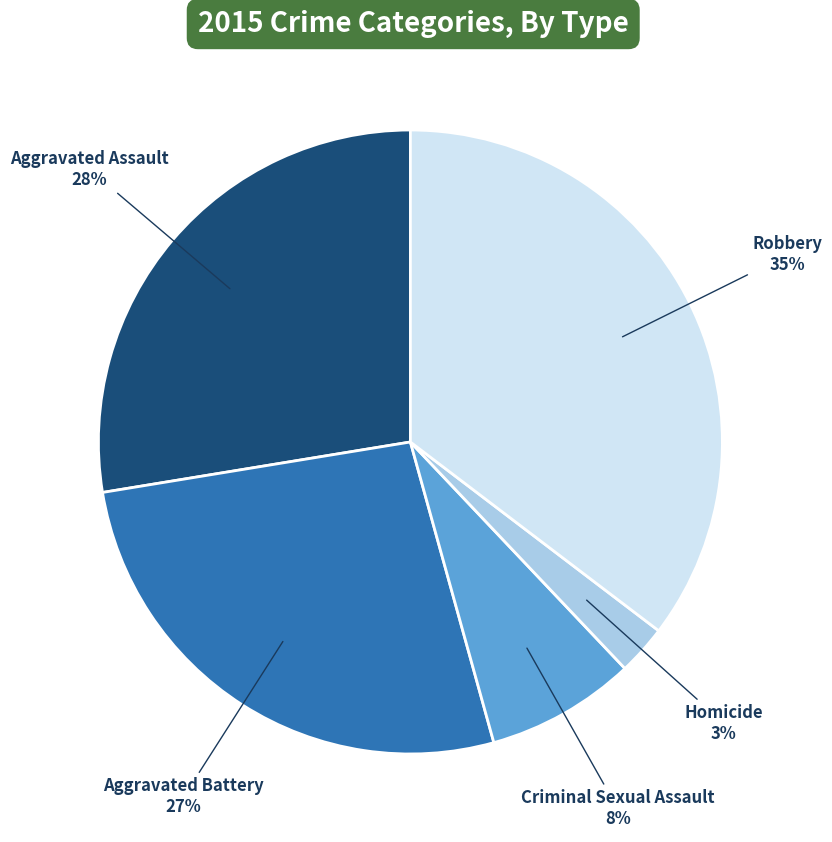

To the nearest percent, what is the average slice percentage?

20%